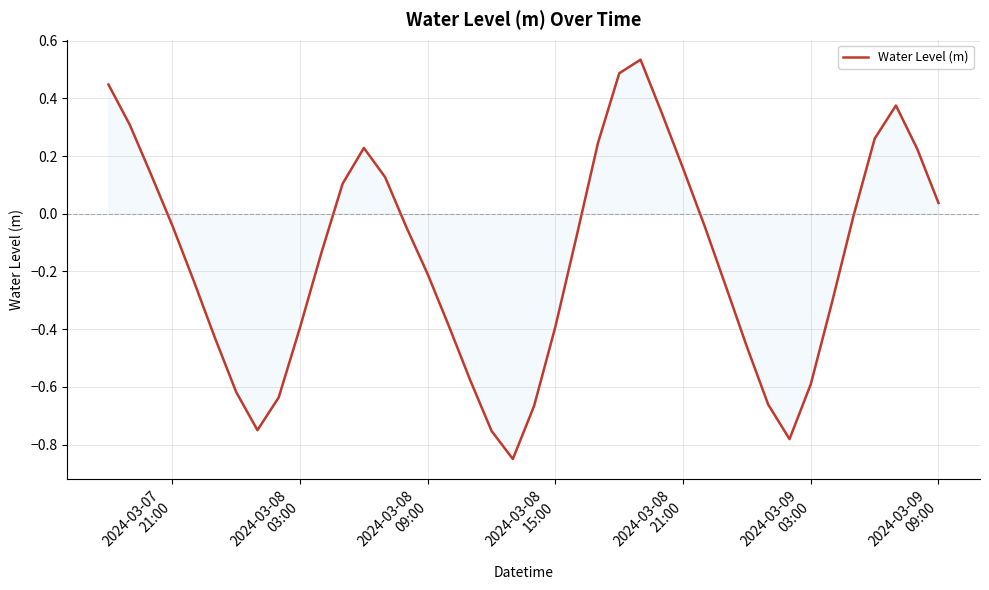

What is the smallest value displayed?

-0.8